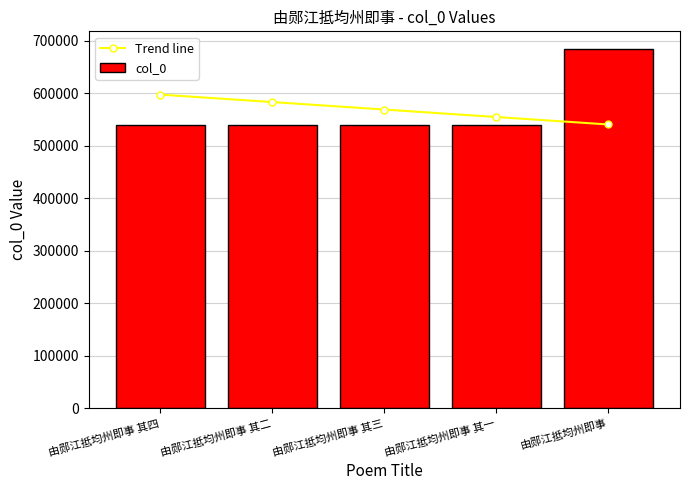

At which label does col_0 reach its peak?

由郧江抵均州即事